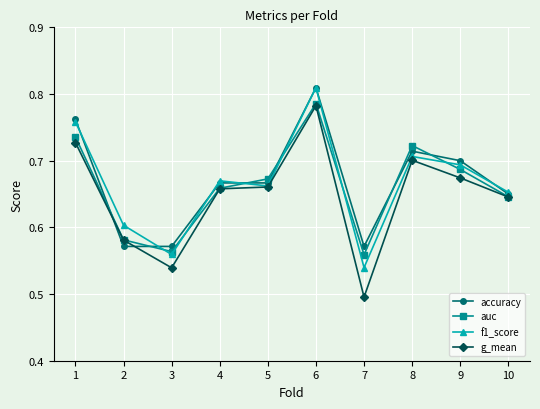

True or false: auc has more than 0 points higher than both neighbors.

True